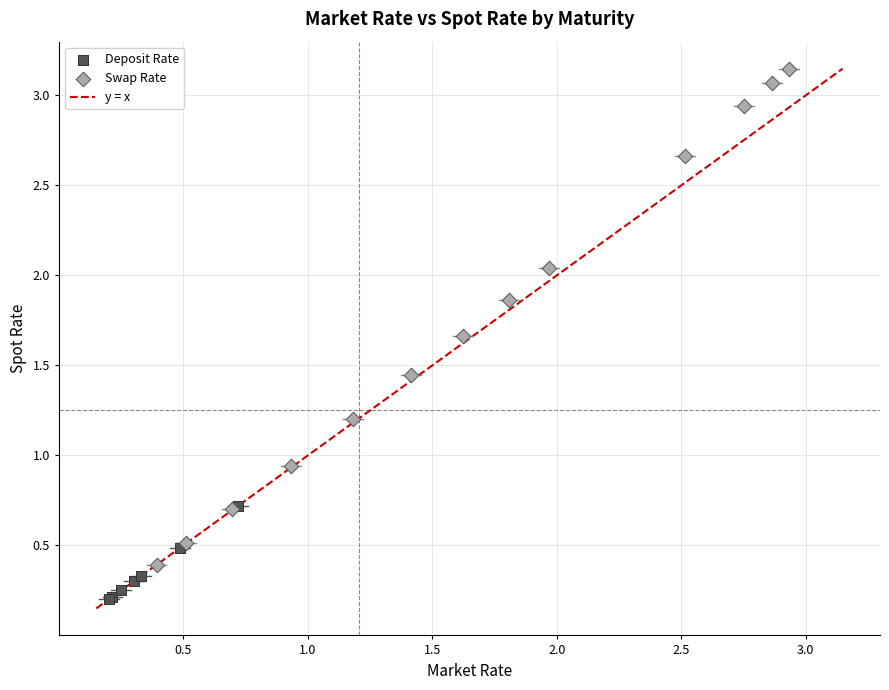

Which series contains the lowest Y value?

Deposit Rate